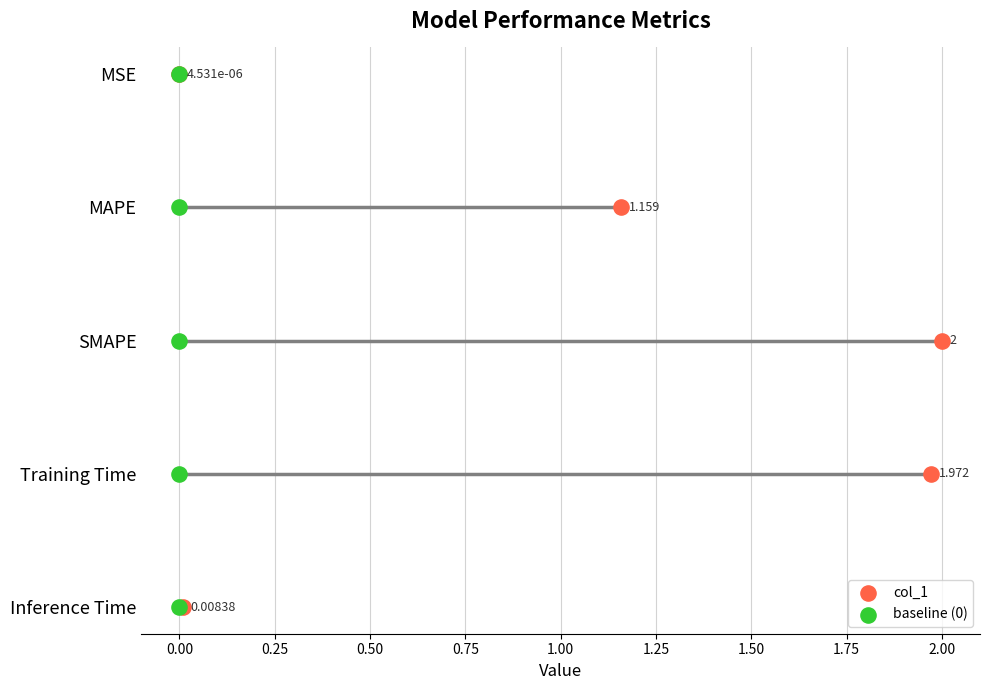

Which series has the widest spread of Y values?

col_1